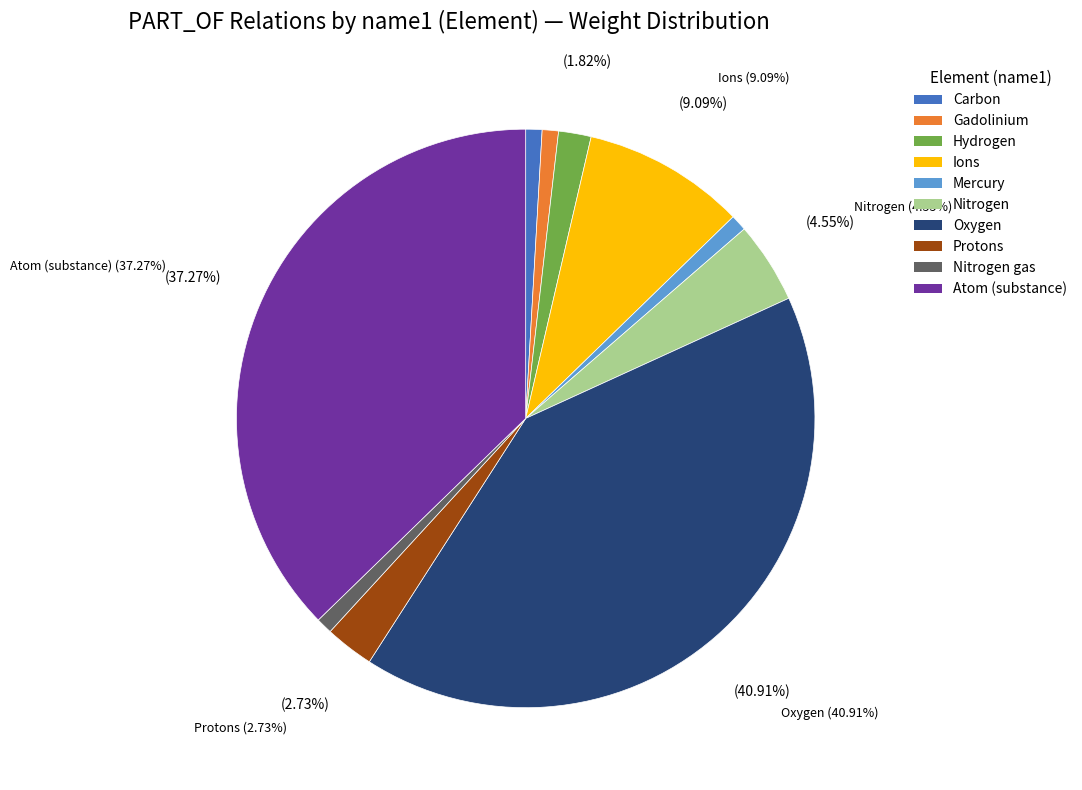

Is there any slice that represents more than half of the pie?

No